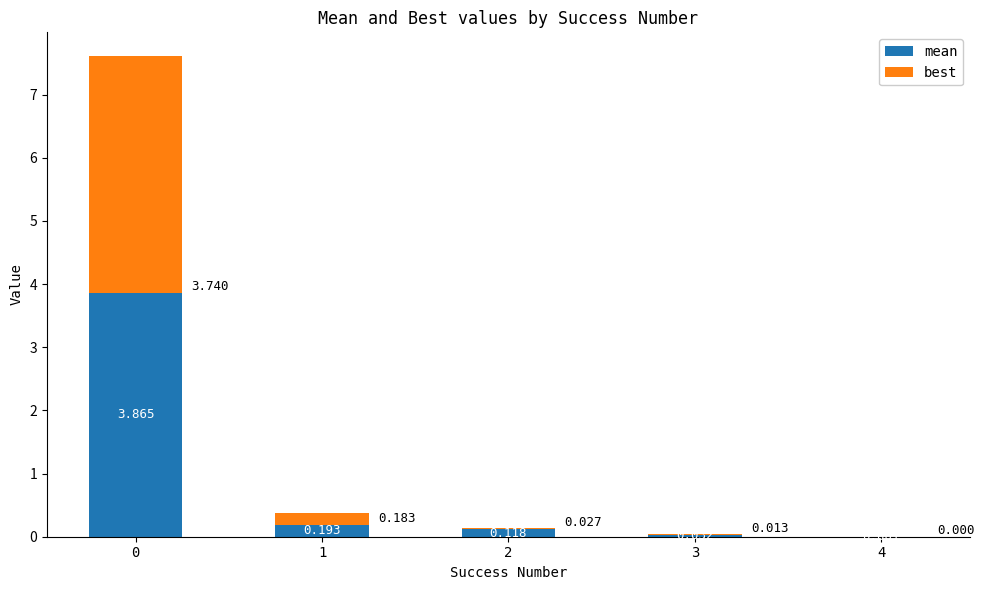

Are the bars grouped side by side (vs. stacked)?

No